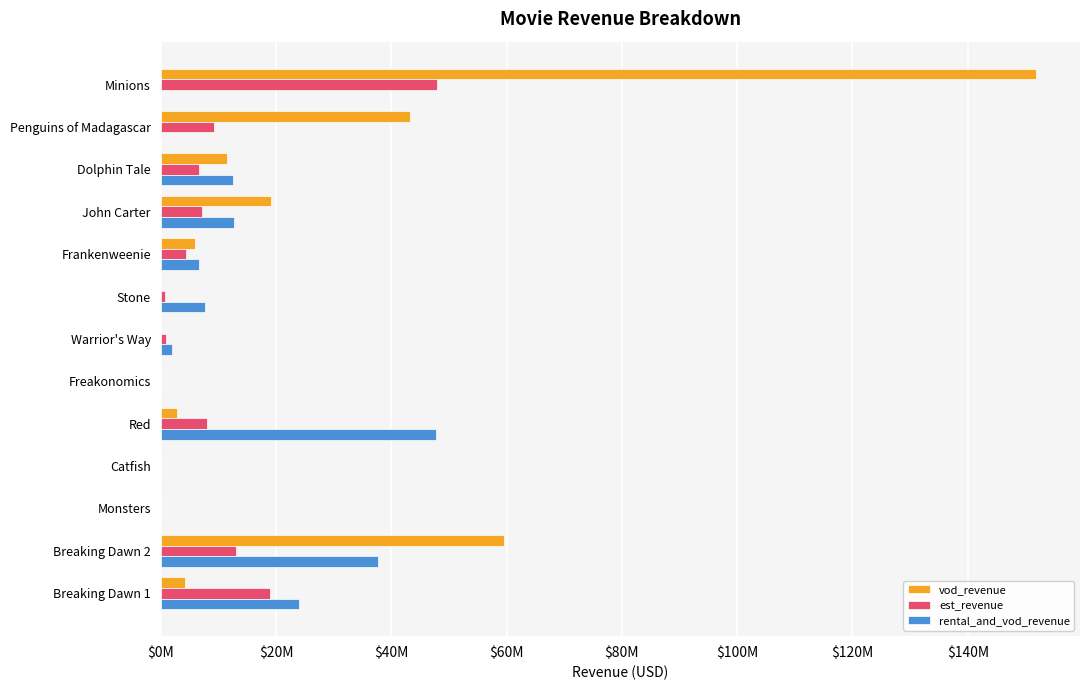

Which category has the highest value in the vod_revenue series?

Minions